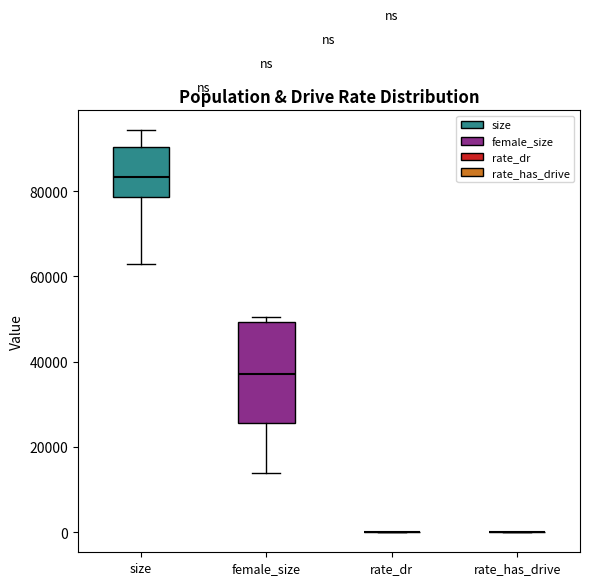

Comparing the boxes themselves (not the whiskers), which one is the tallest?

female_size